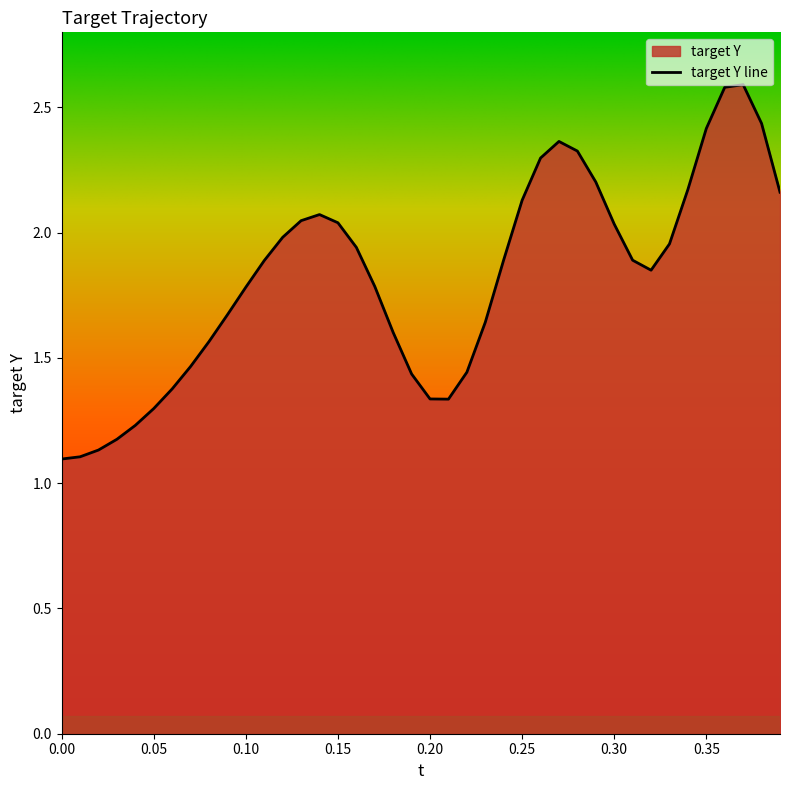

What is the maximum value shown in the chart?

2.6